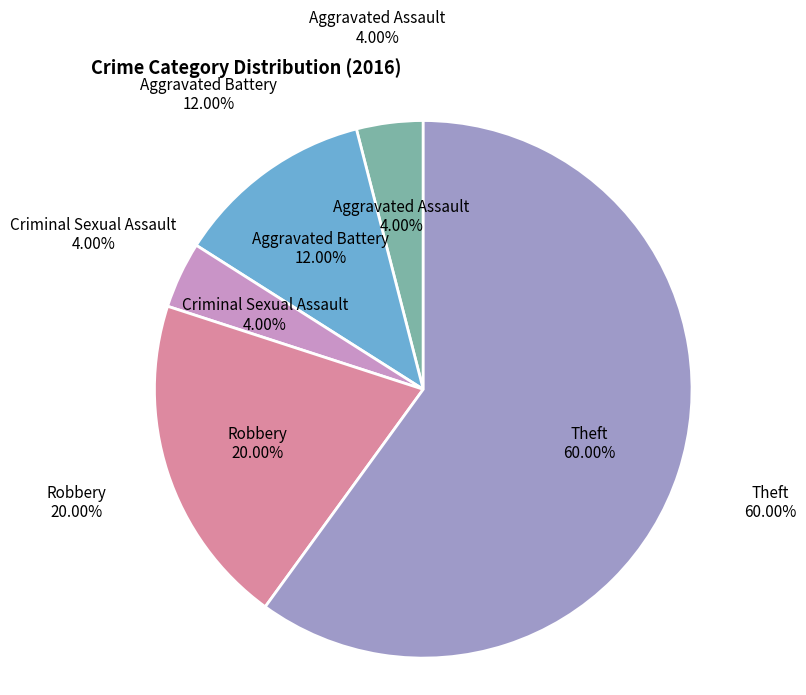

The Aggravated Battery slice represents 19% of the pie. True or false?

False